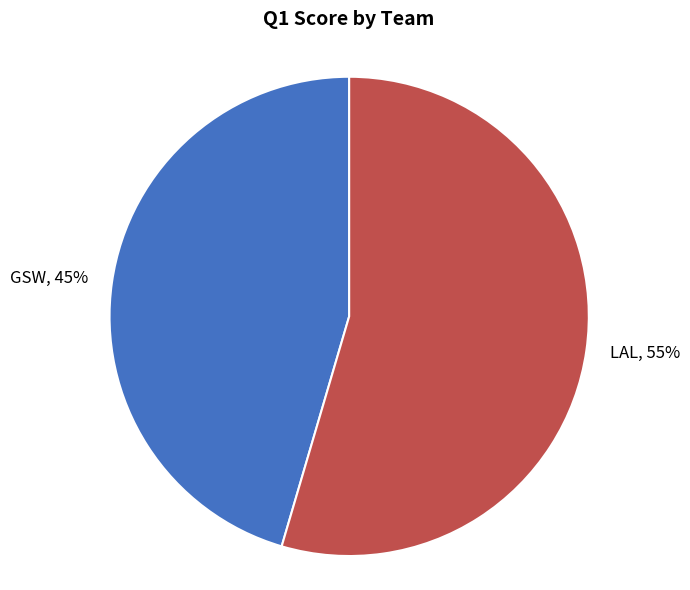

How many segments does this pie chart have?

2